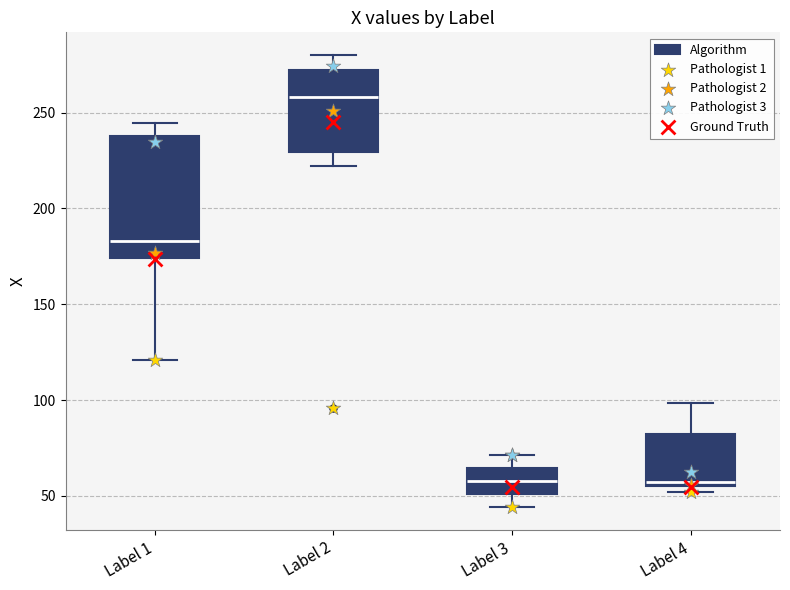

Reading left to right, transcribe this box plot: for each box, give where its median line is, the range the box spans, and where its two whiskers end, as read against the y-axis. The values are not printed on the chart, so give them approximately, as read against the axis.

Label 1: median 185, box 175 to 240, whiskers 120 to 245
Label 2: median 260, box 230 to 270, whiskers 220 to 280
Label 3: median 60, box 50 to 65, whiskers 45 to 70
Label 4: median 55 (just above the box's lower edge), box 55 to 80, whiskers 50 to 100